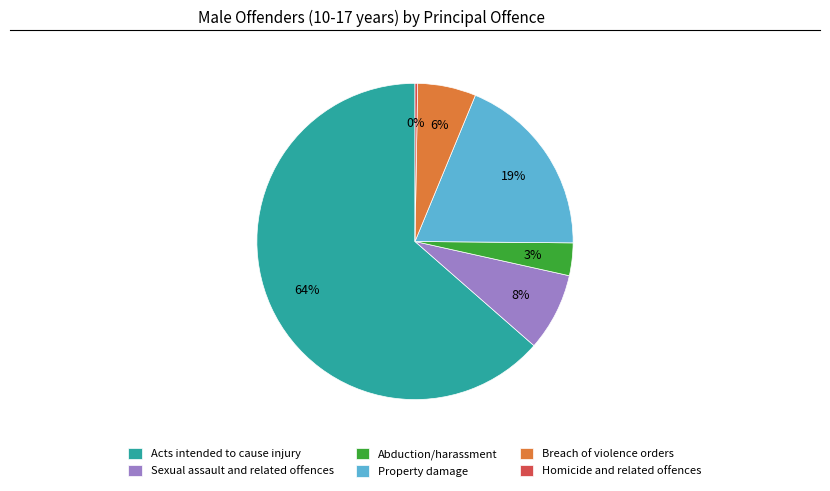

Is it true that Property damage is 31% of the pie?

False